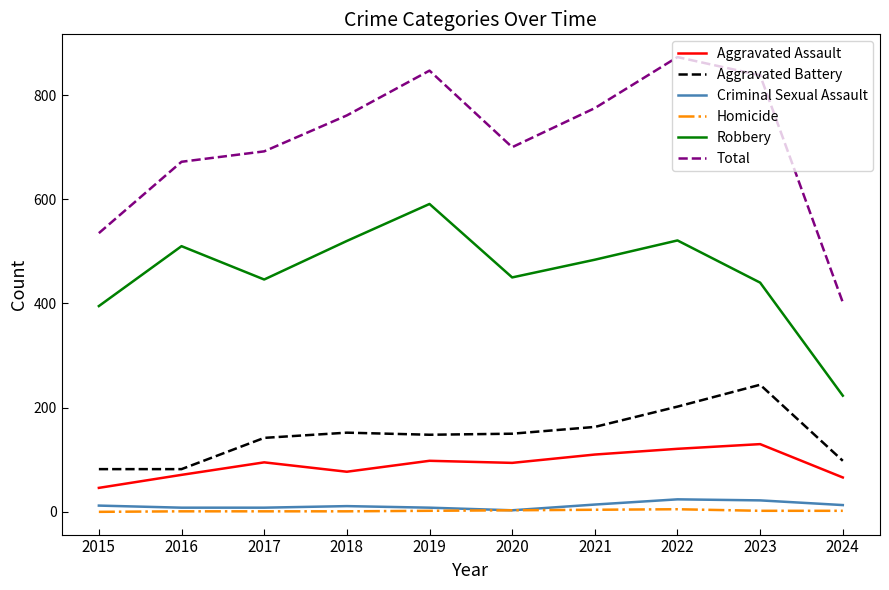

True or false: Criminal Sexual Assault and Aggravated Battery cross at least once.

False